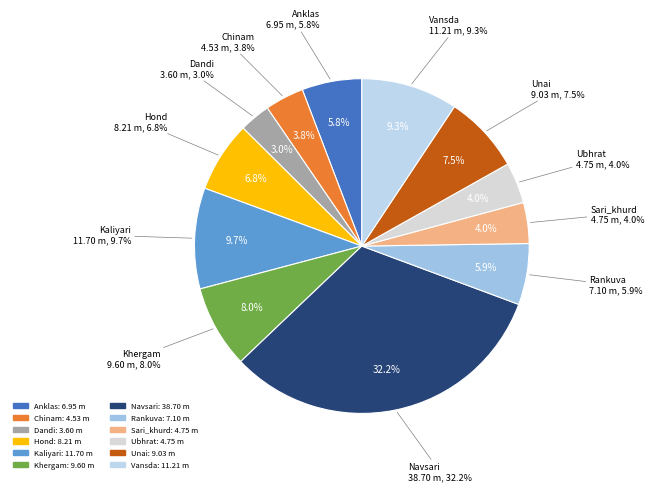

To the nearest percent, what is the difference between the largest and smallest slice percentages?

29%